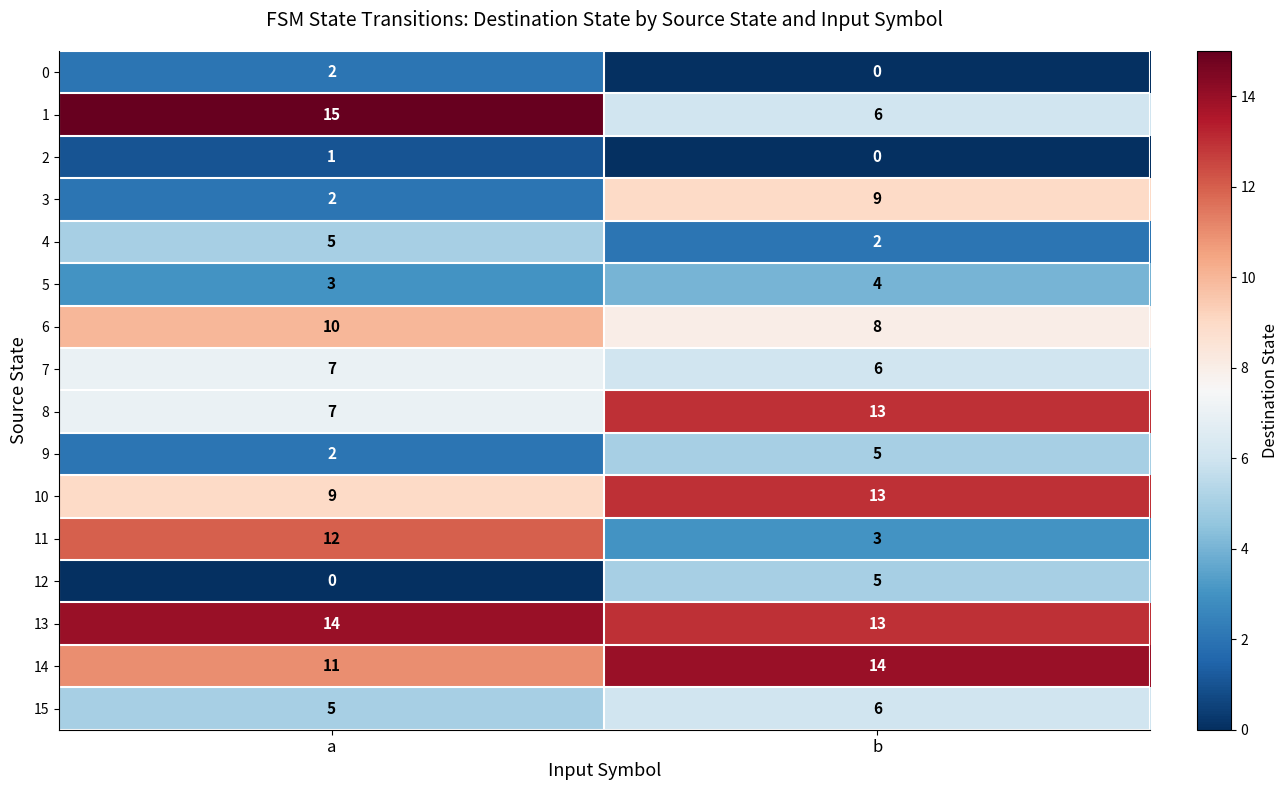

Count the number of categories in the chart.

2